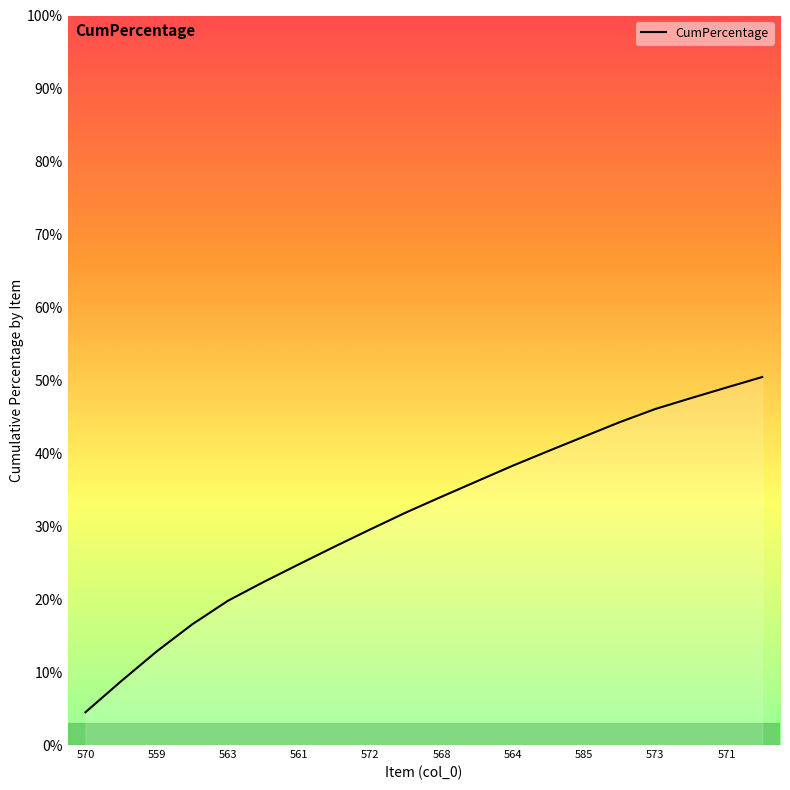

Does the chart have visible grid lines?

No